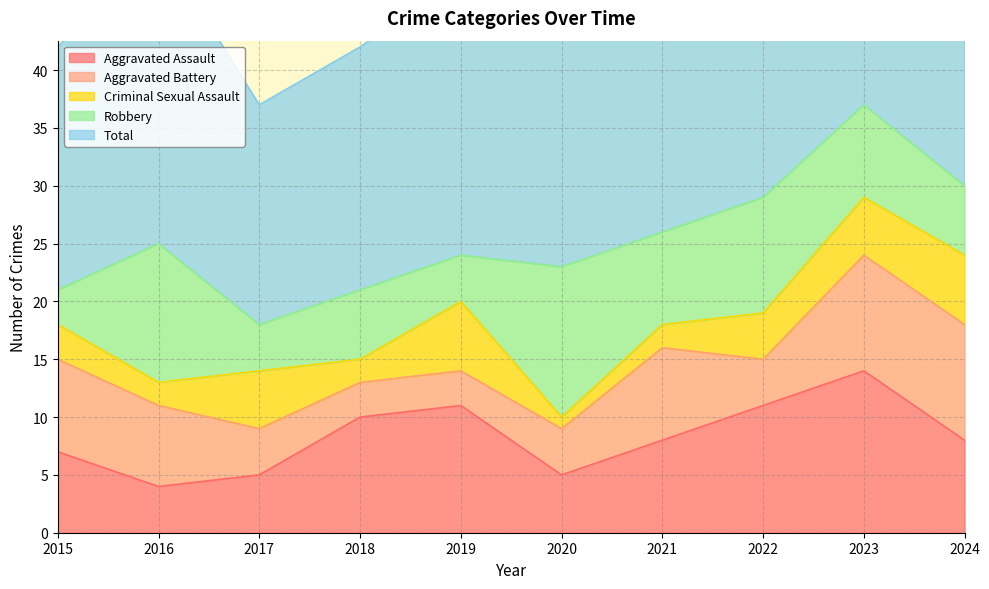

What is the difference between the maximum and second lowest values in the Criminal Sexual Assault series?

4